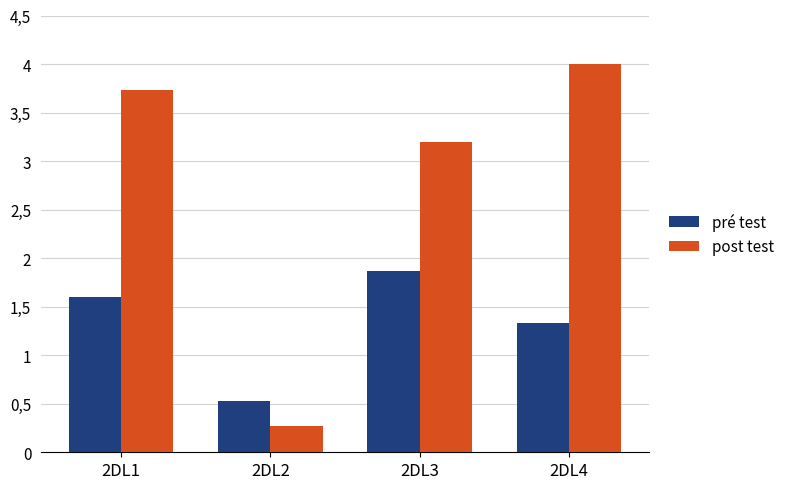

Are the bars grouped side by side (vs. stacked)?

Yes